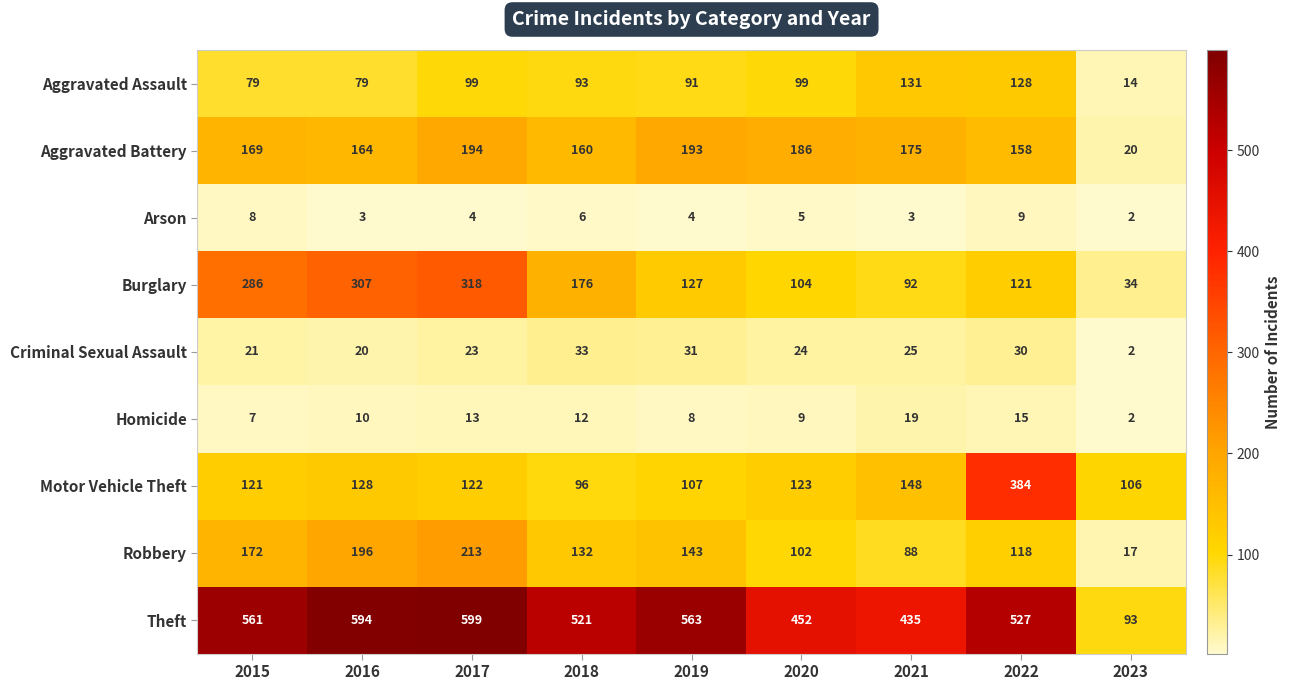

The Robbery series shows 213 at 2017. True or false?

True